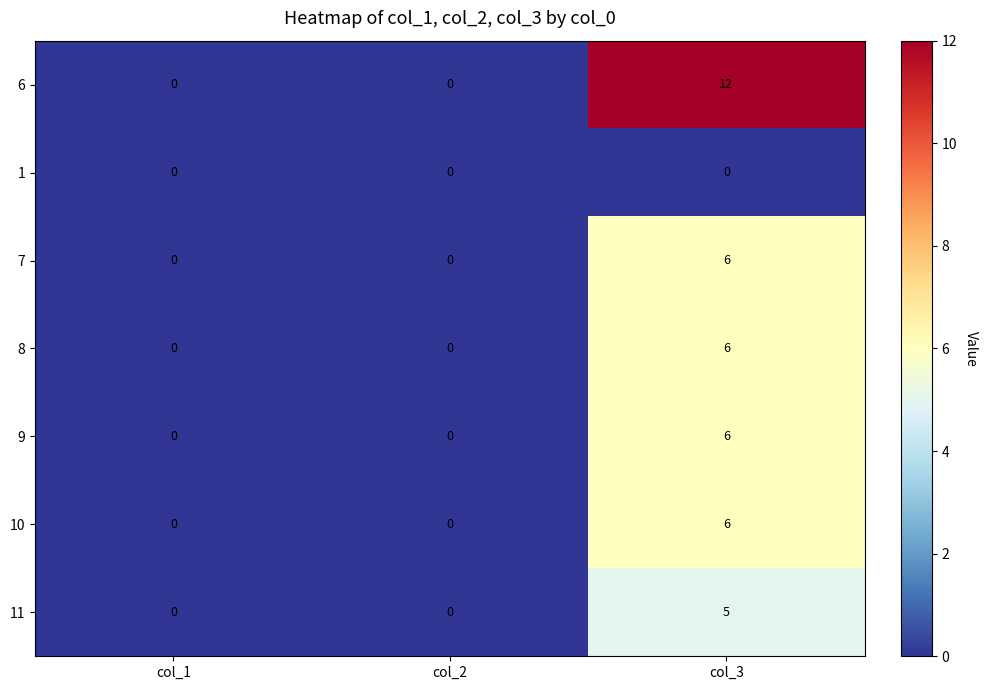

Which series has the largest total across all categories?

6